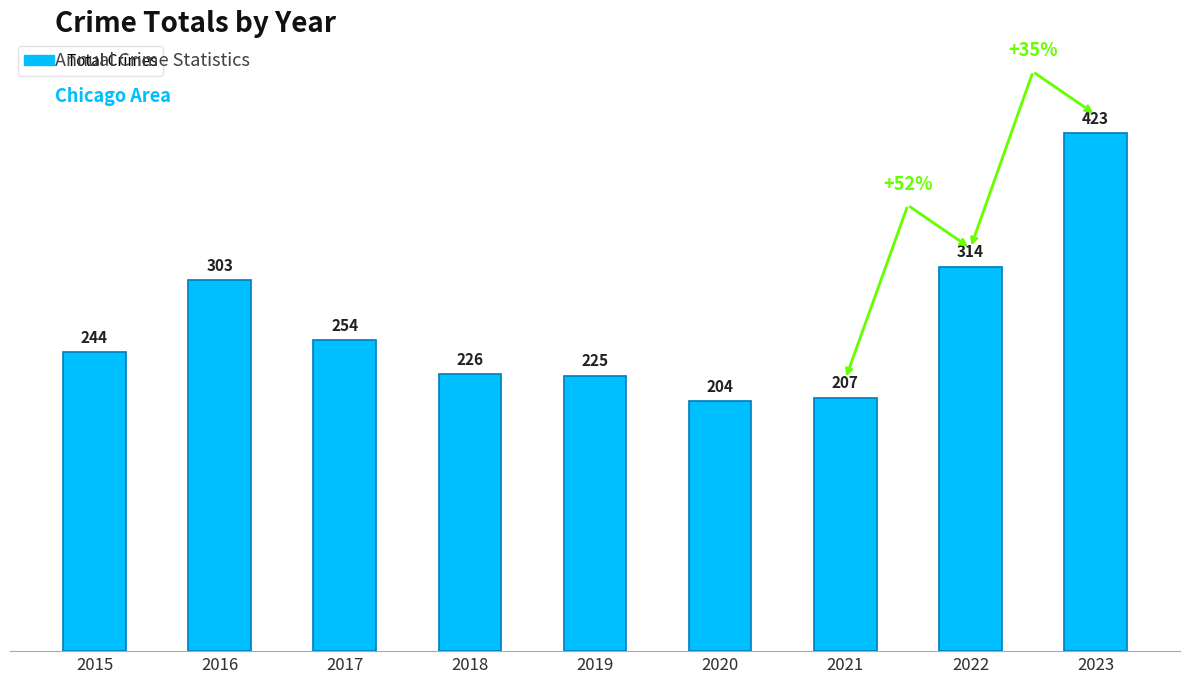

What is the sum of all values?

2400